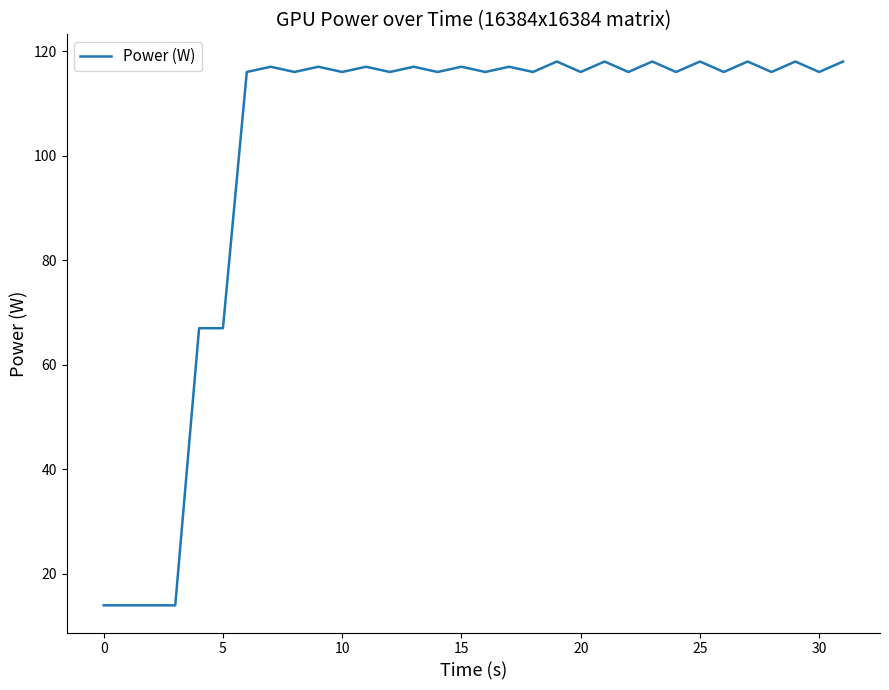

What is the smallest value displayed?

14